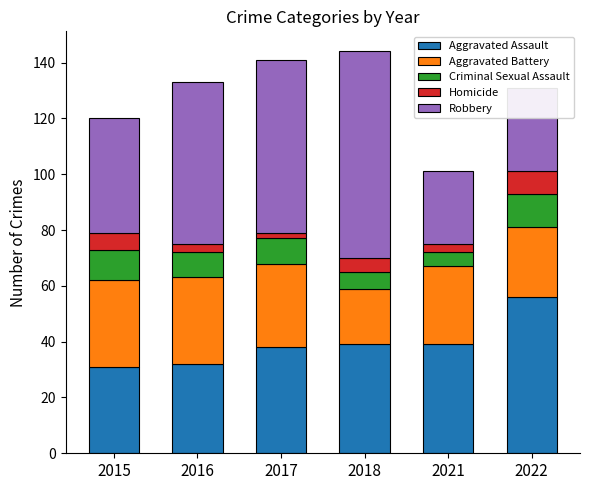

What is the maximum value for Aggravated Assault?

56